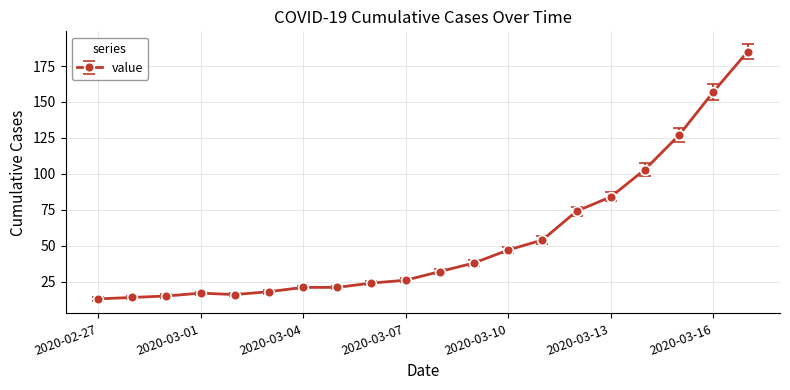

What is the maximum value shown in the chart?

185